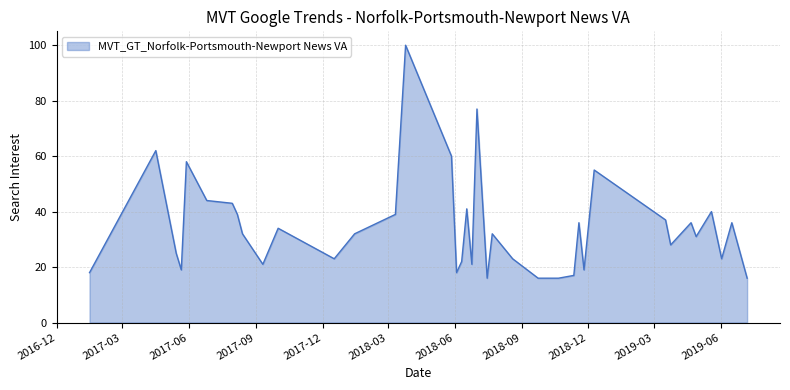

What is the minimum value shown in the chart?

16